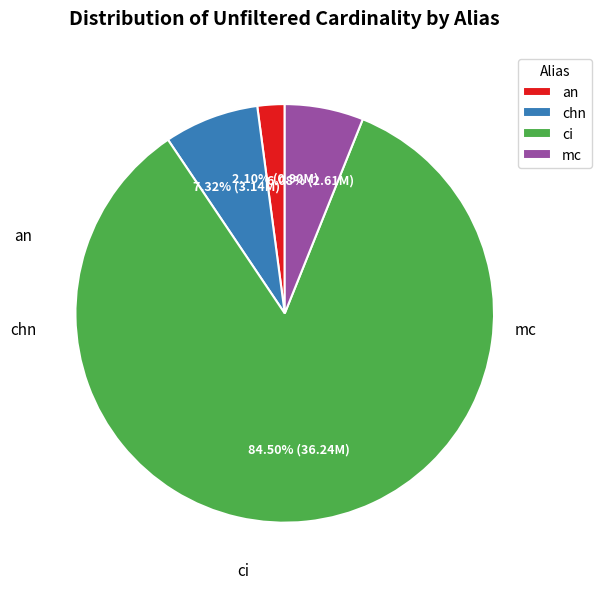

What is the majority slice?

ci